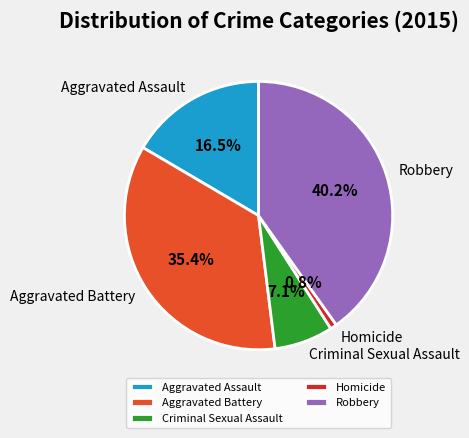

To the nearest percent, what is the difference between the largest and smallest slice percentages?

39%